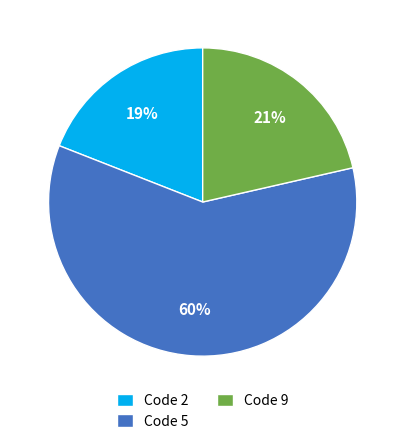

Combined, do Code 9 and Code 5 account for over 50%?

Yes